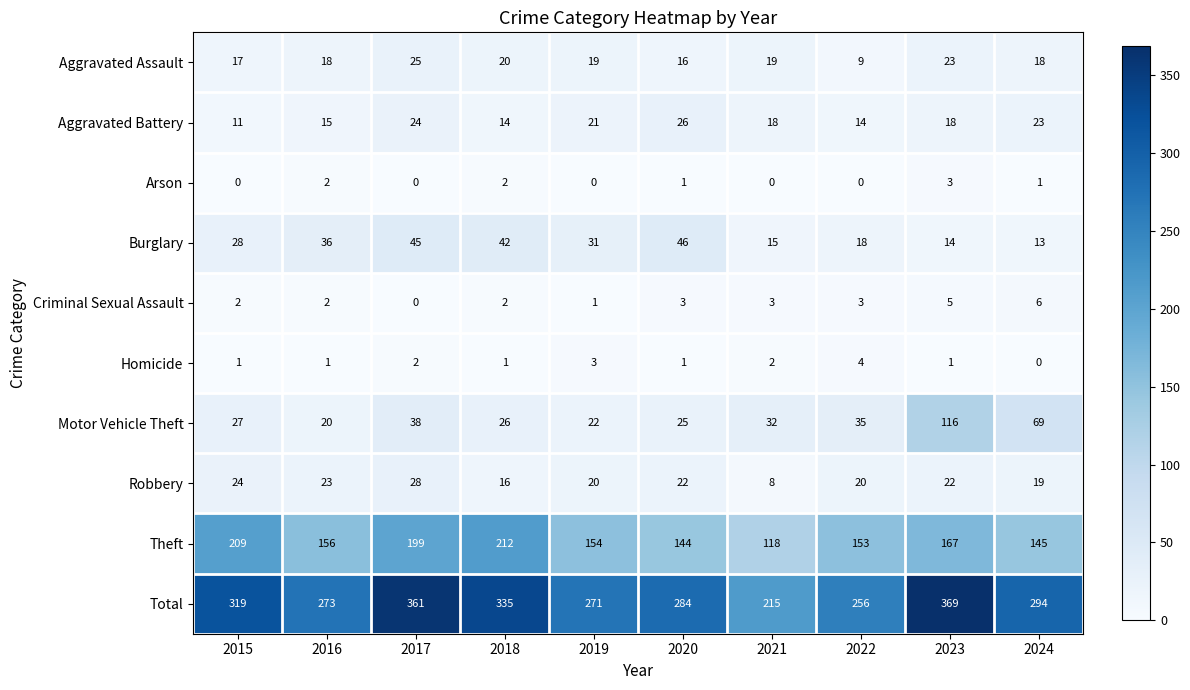

What is the greatest value displayed?

369